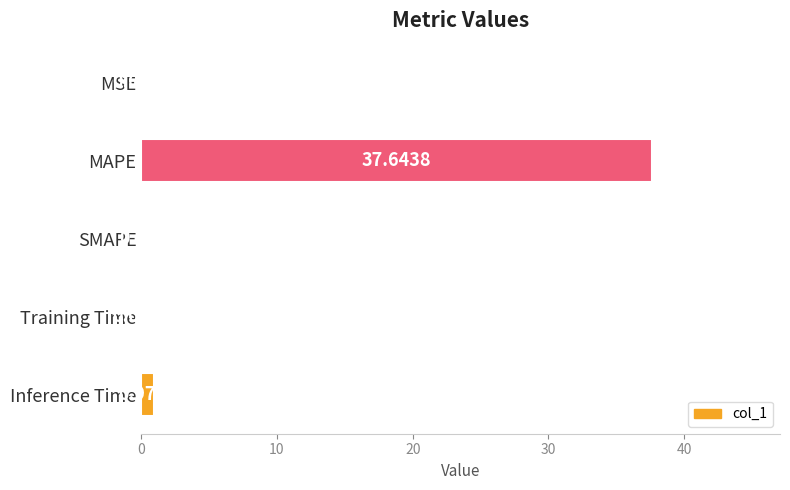

What is the change in value from Training Time to Inference Time?

+0.9